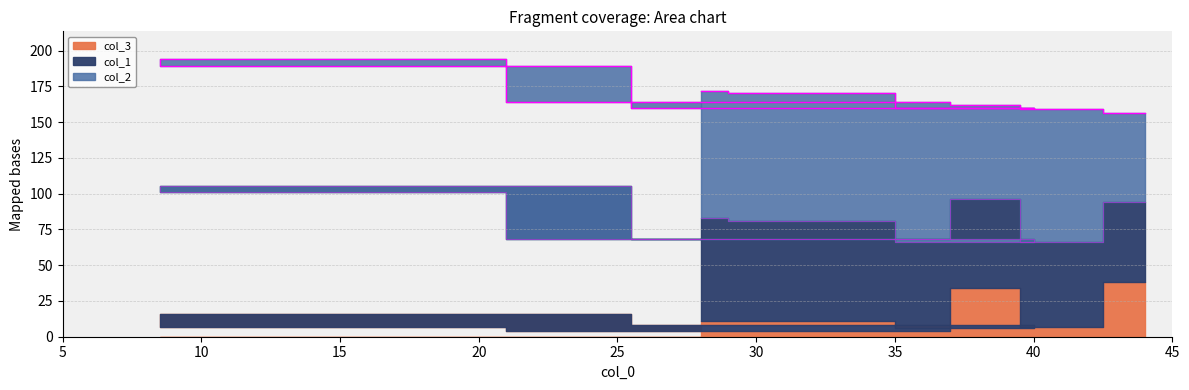

What is the smallest value displayed?

4